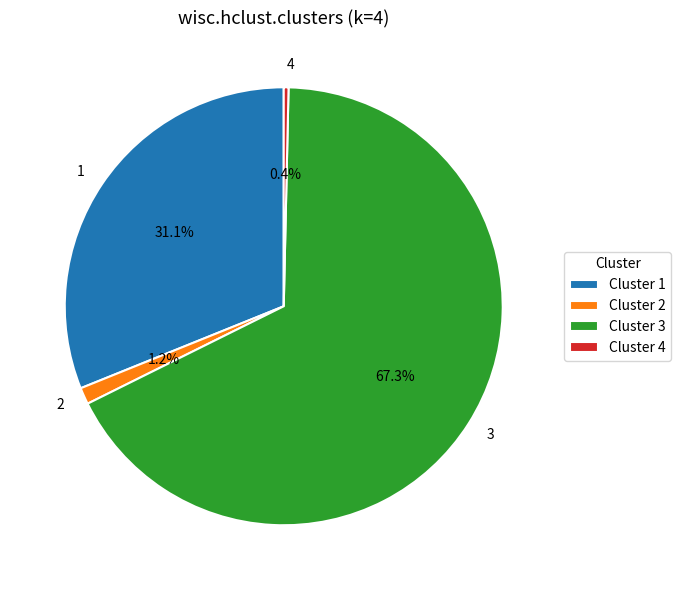

To the nearest percent, what is the average slice percentage?

25%